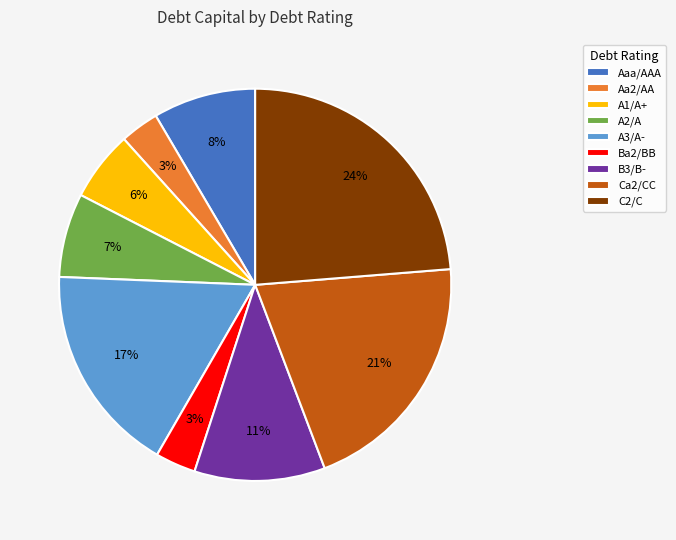

The B3/B- slice represents 4% of the pie. True or false?

False